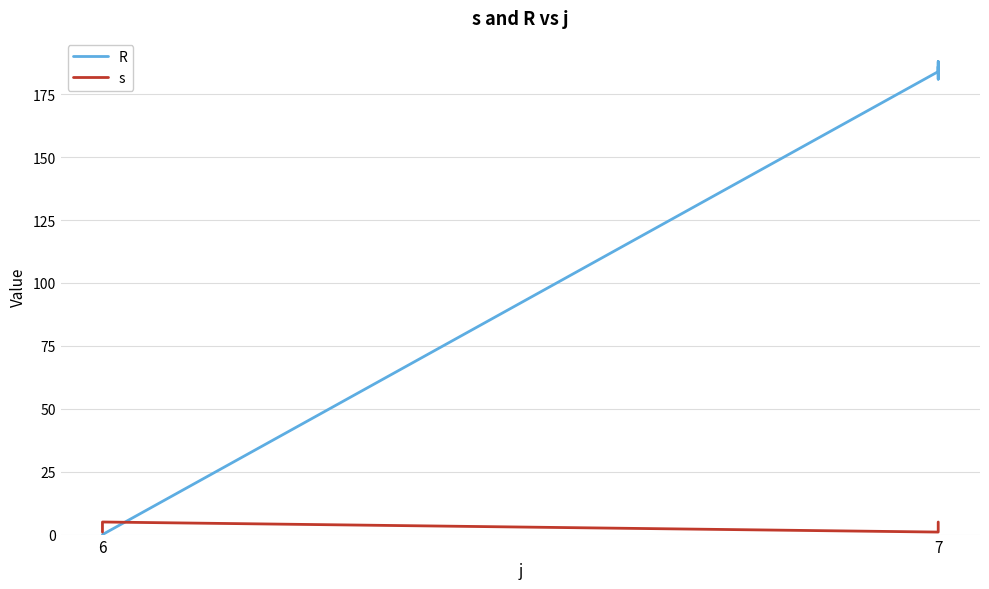

In s, how many points are higher than both neighbors (excluding endpoints)?

1